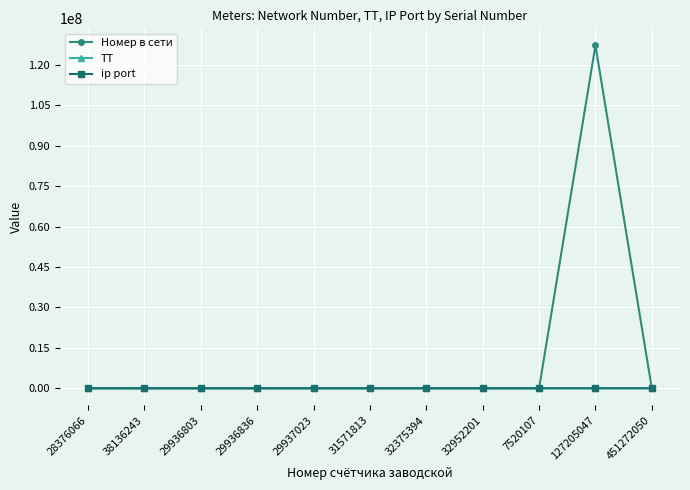

After their last crossing, which series has the higher values: Номер в сети or ip port?

ip port